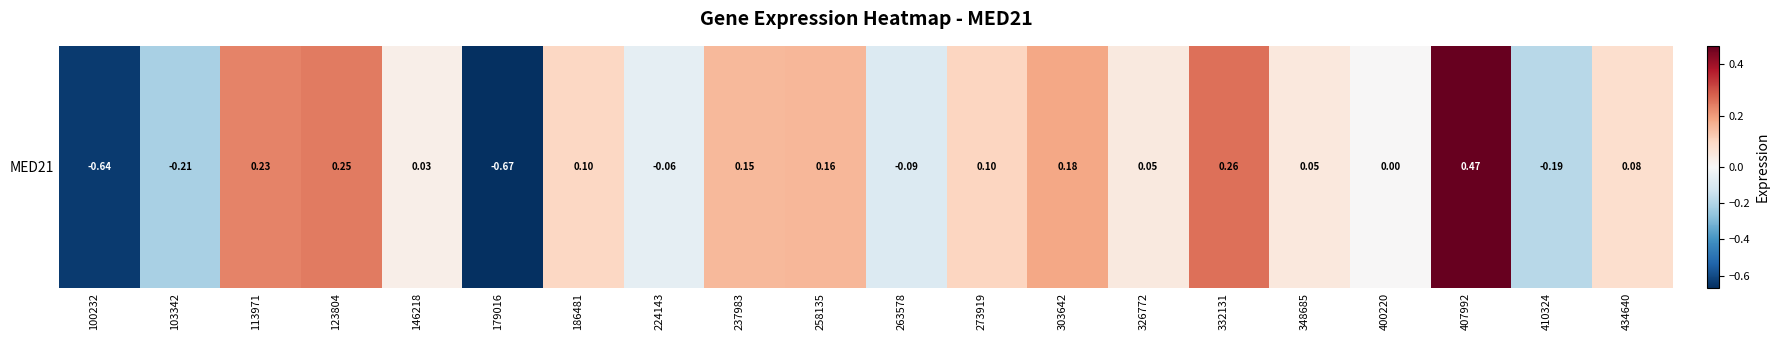

Which label corresponds to the largest value in the chart?

407992